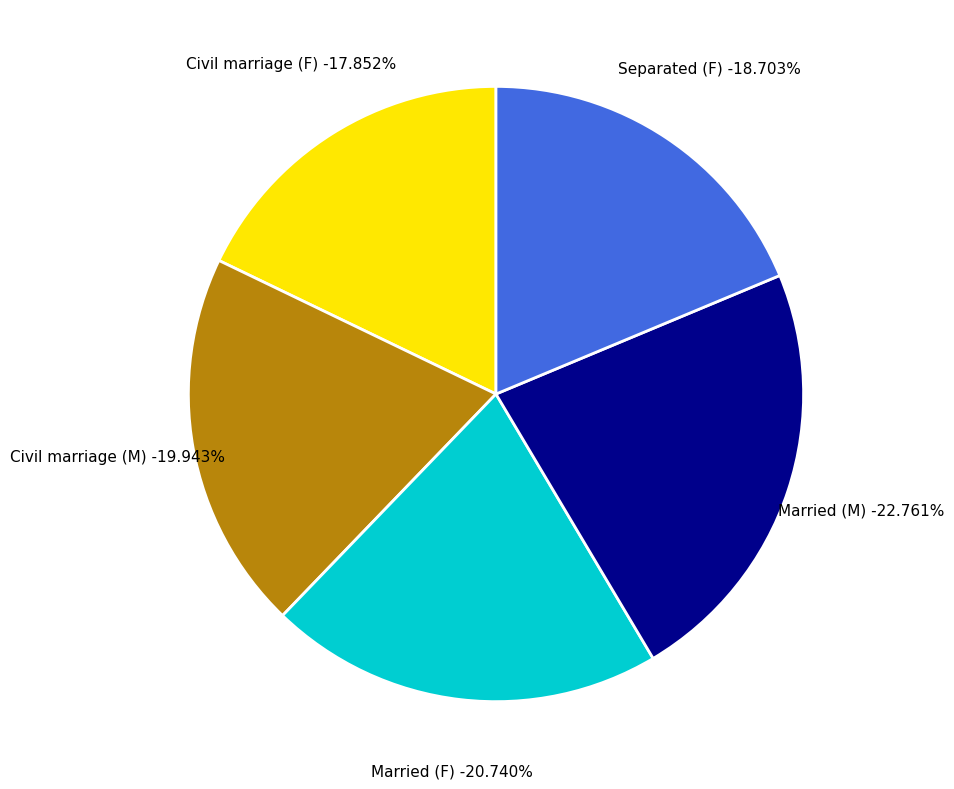

Does Civil marriage (M) represent more than half of the total?

No